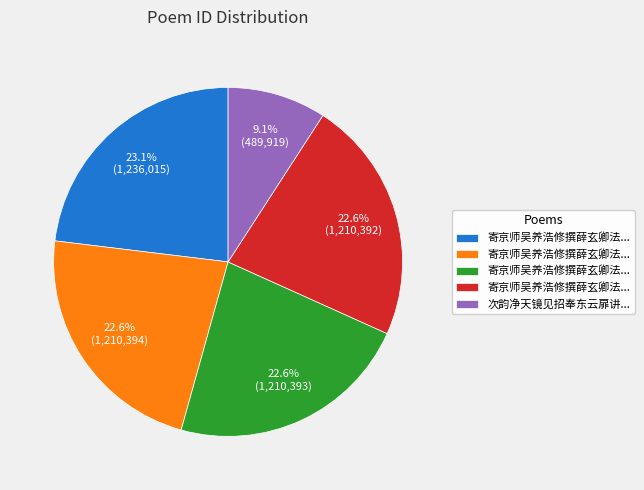

To the nearest percent, what is the average slice percentage?

20%